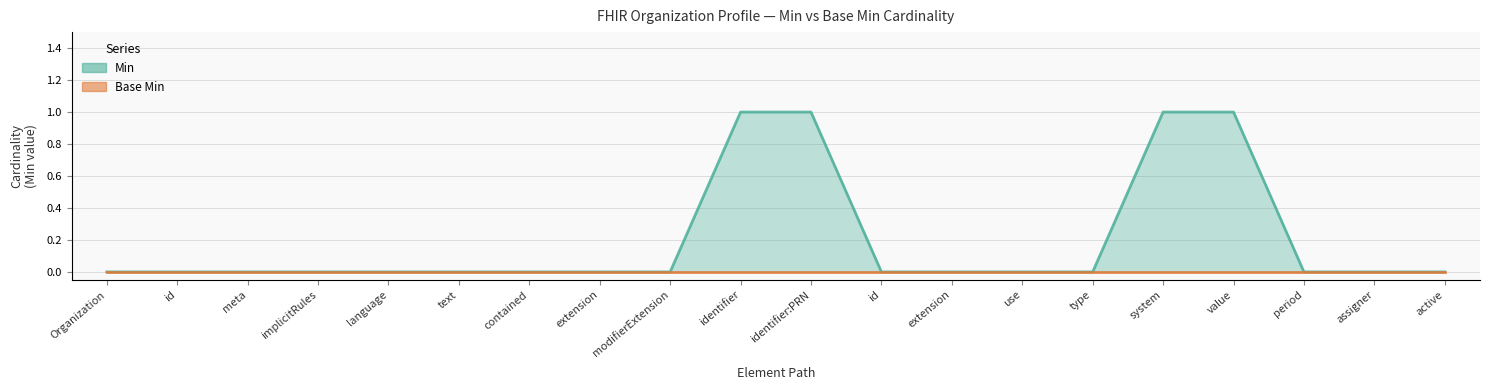

Is it true that the value at language is 0?

False